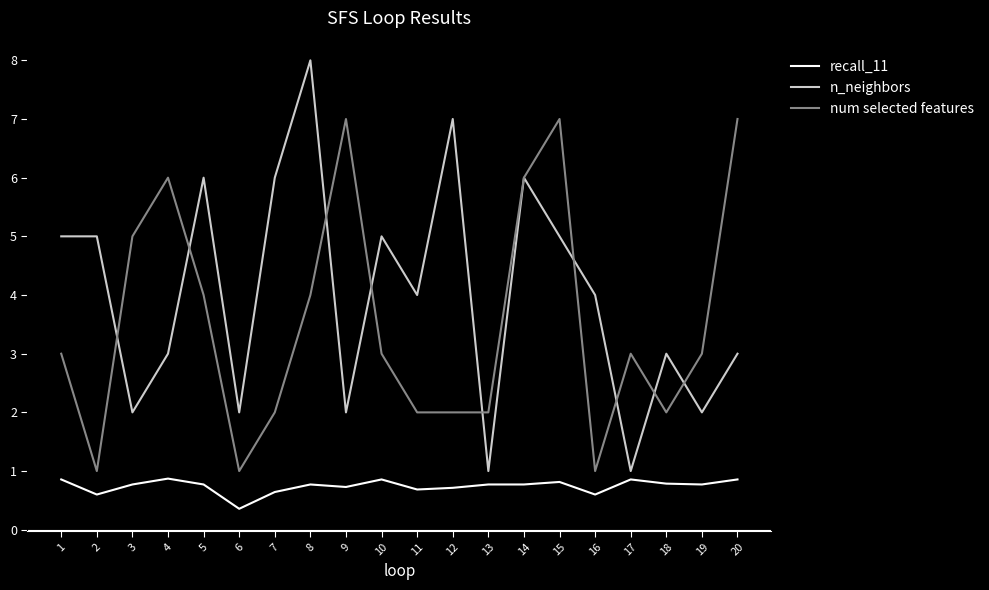

True or false: recall_11 and n_neighbors cross at least once.

False